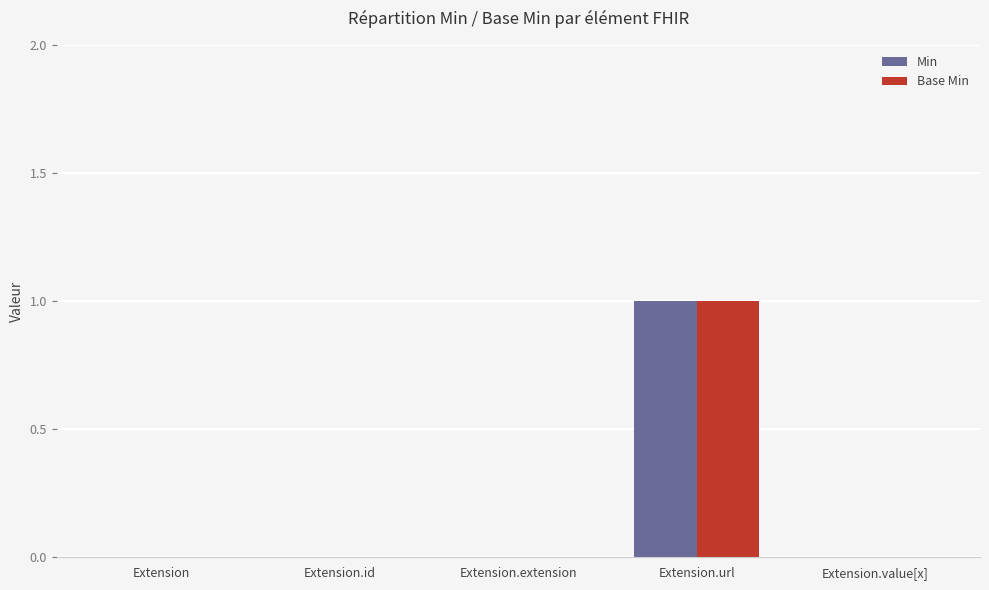

Count the number of data series in this chart.

2